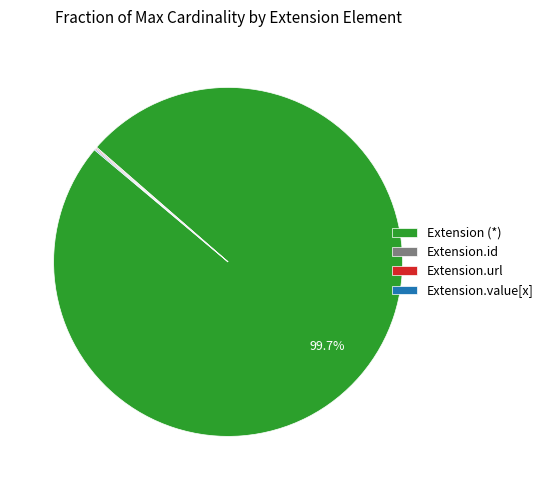

Is Extension (*) the majority of the pie?

Yes